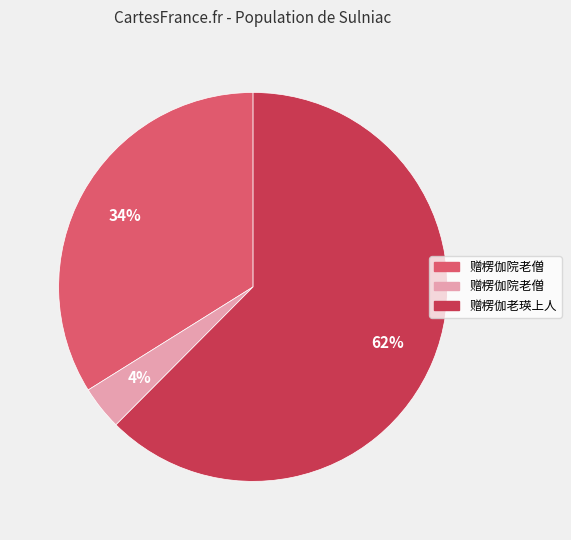

To the nearest percent, what is the average slice percentage?

33%